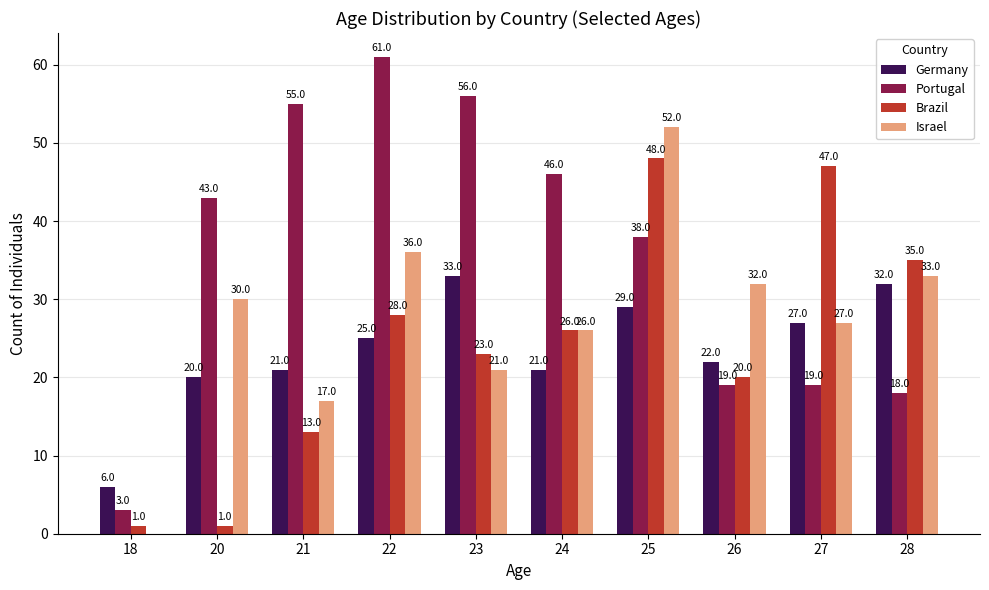

Is the value of Germany at 24 greater than the value of Israel at 24?

No